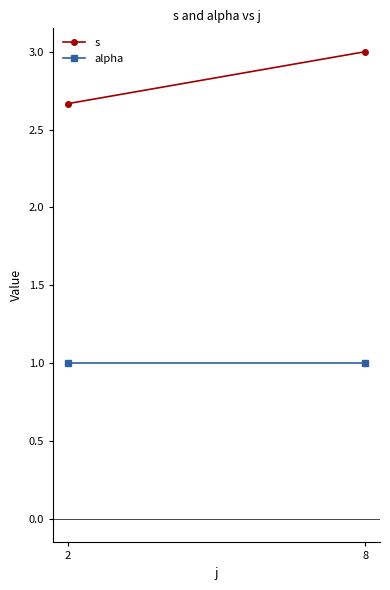

What is the greatest value displayed?

3.0